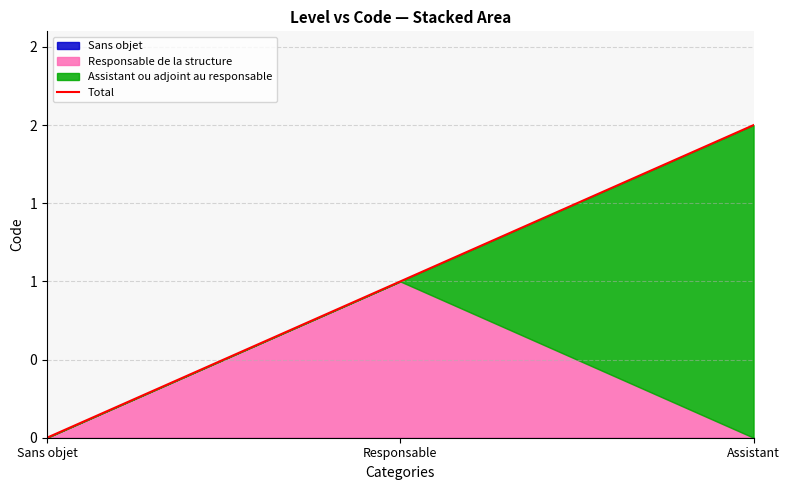

What is the change in value from Sans objet to Assistant?

+2